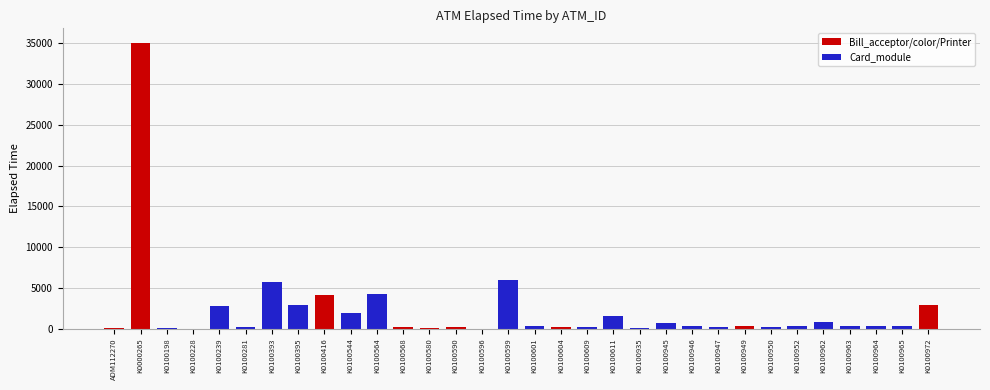

Between K0100964 and K0100947, which is larger?

K0100964